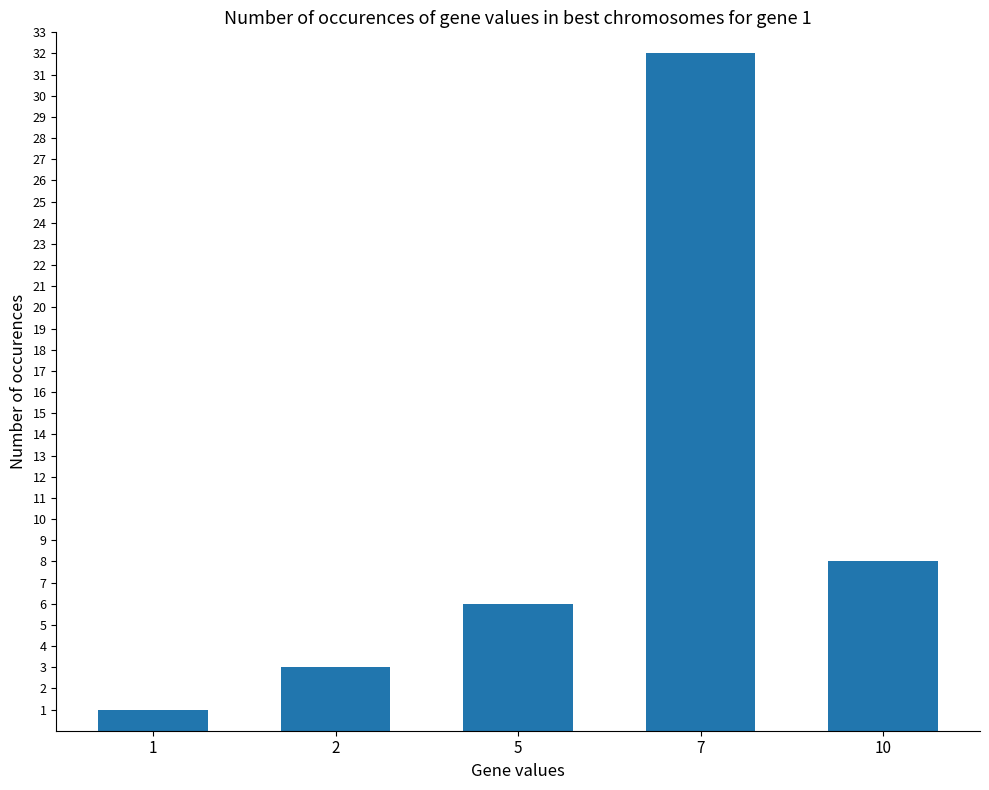

What value does the data have at 10, to the nearest 5?

10